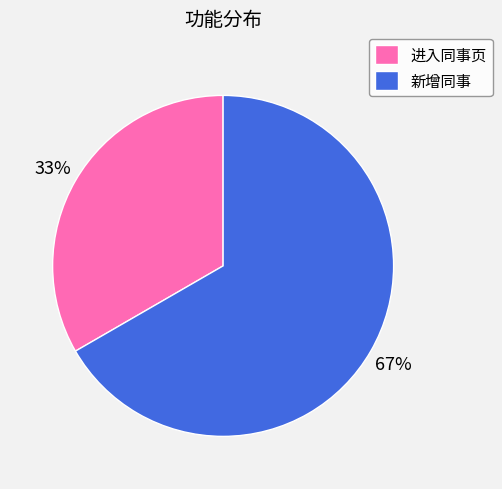

Is 进入同事页 the majority of the pie?

No